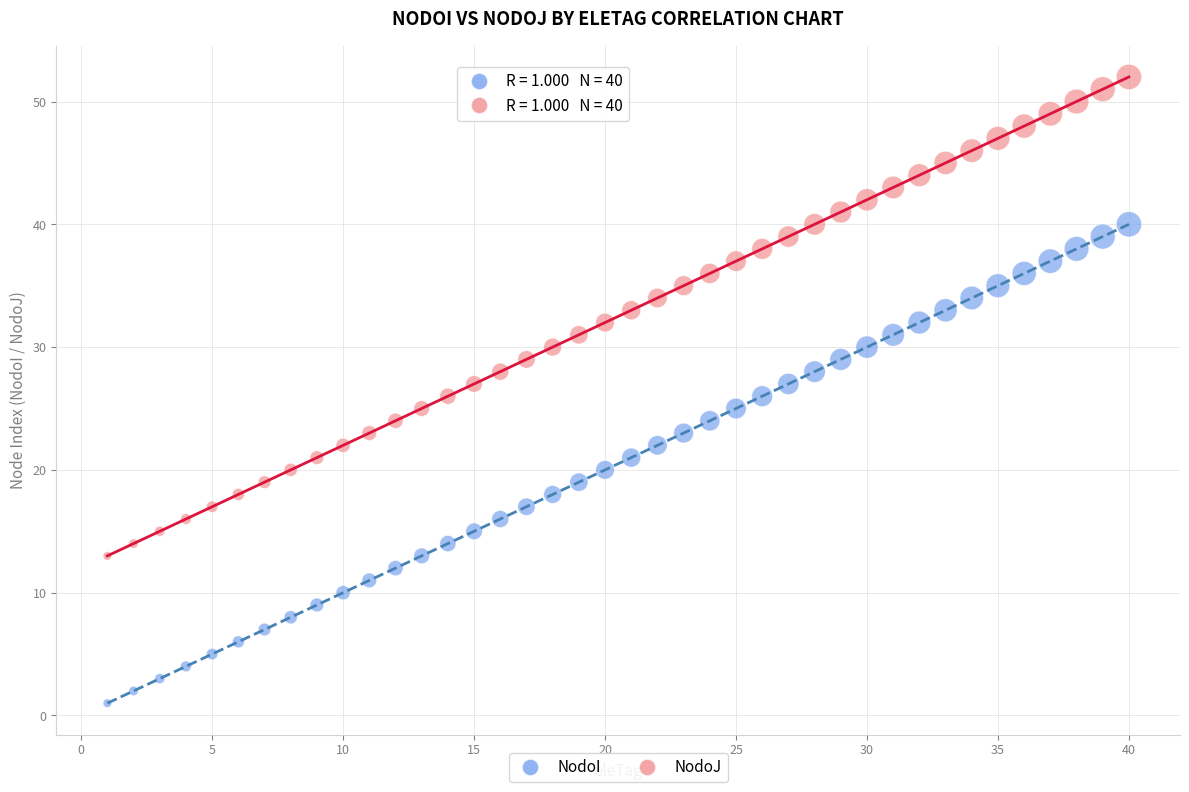

Across all data points, what is the range of Y values (max minus min)?

51